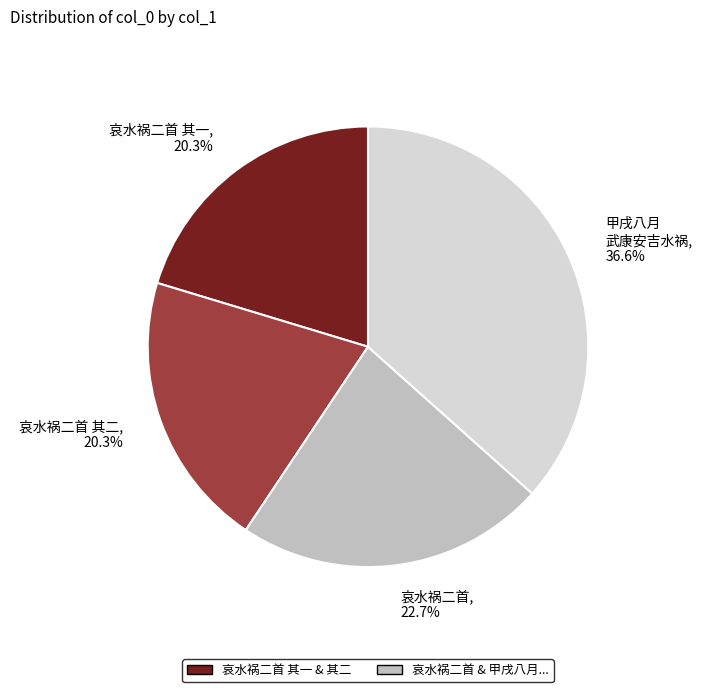

To the nearest percent, what is the difference between the 哀水祸二首 其一 and 哀水祸二首 slice percentages?

2%